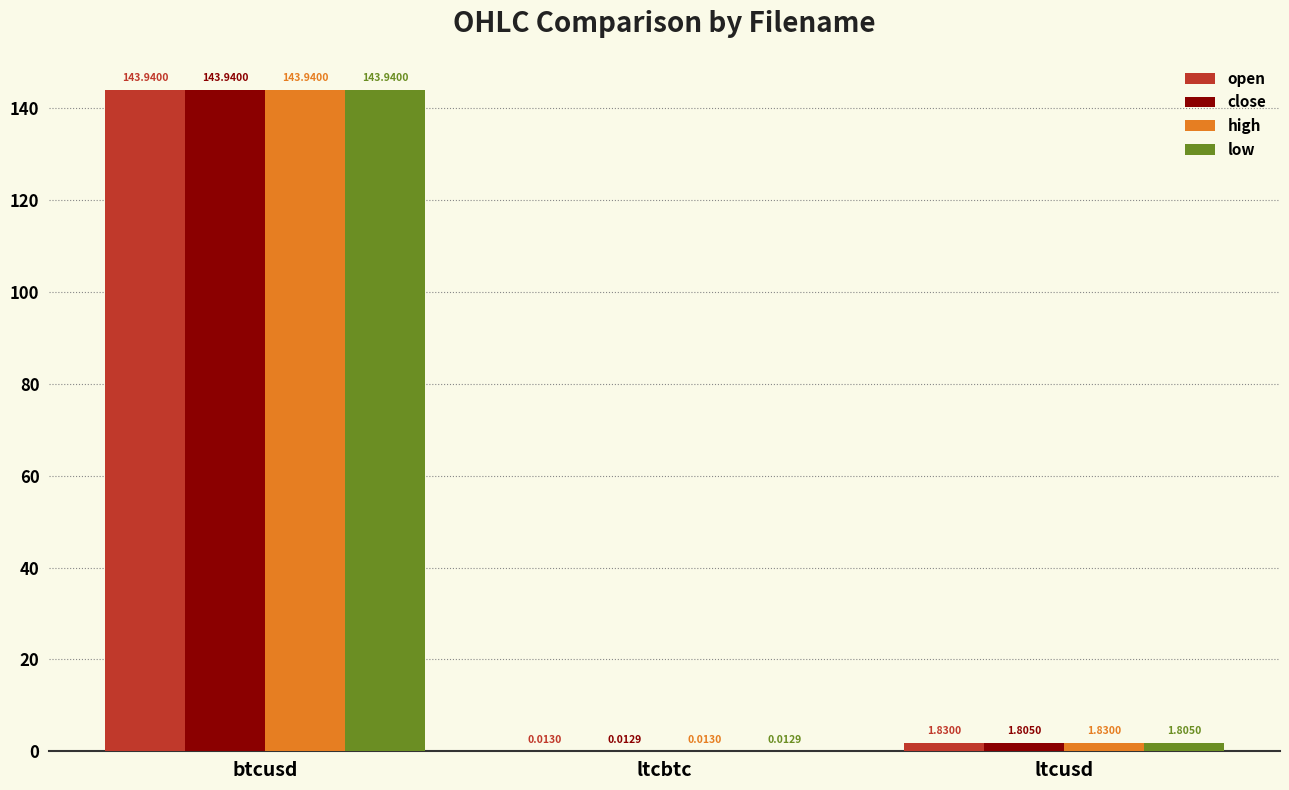

What is the total value across all series at ltcusd?

7.3